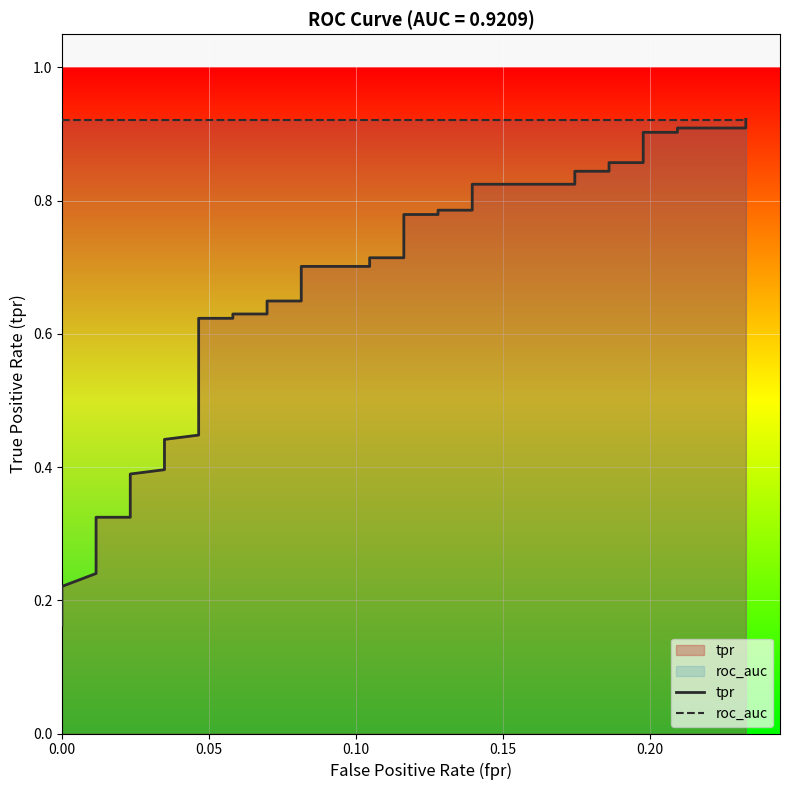

How many lines are shown in the chart?

2